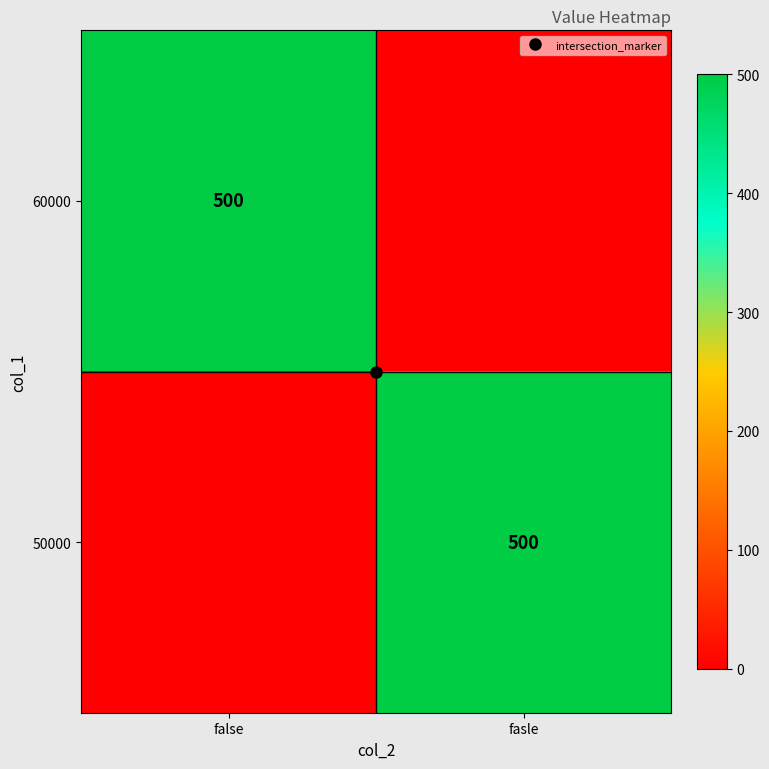

The 50000 series shows -327 at false. True or false?

False